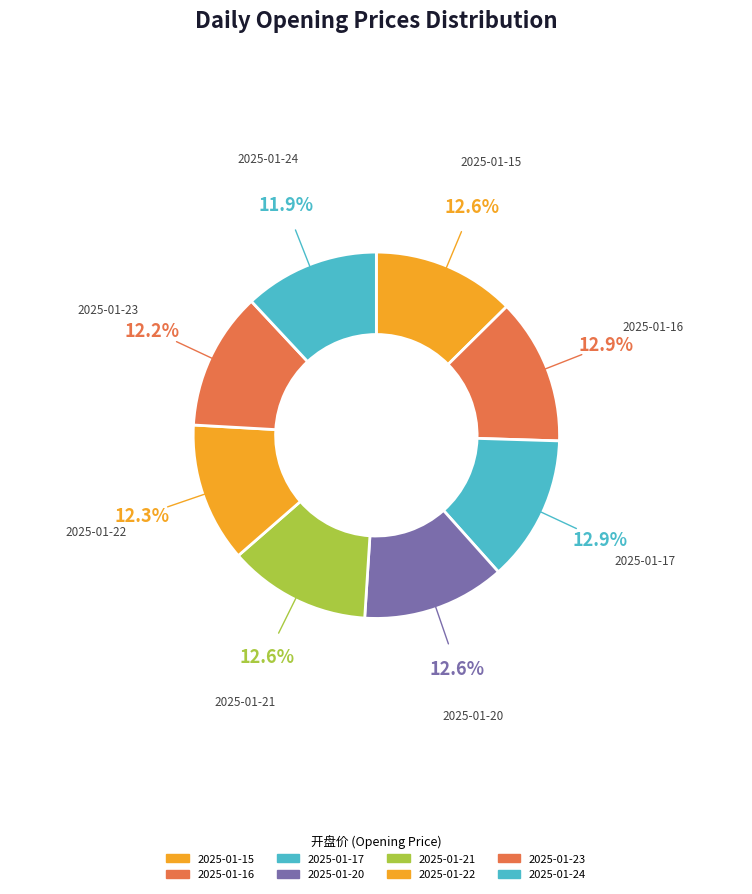

How many slices are in this pie chart?

8